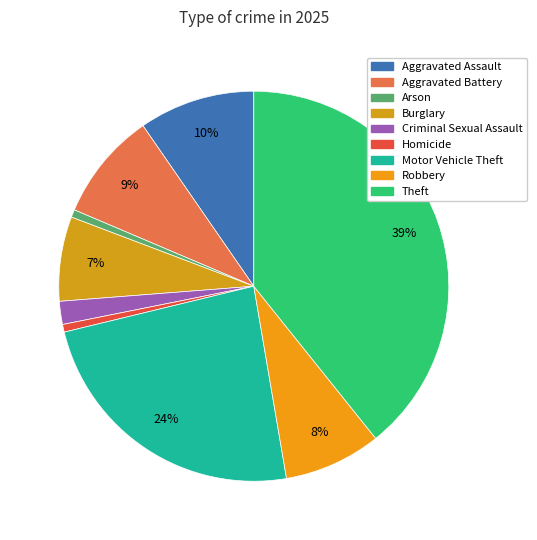

How many segments does this pie chart have?

9